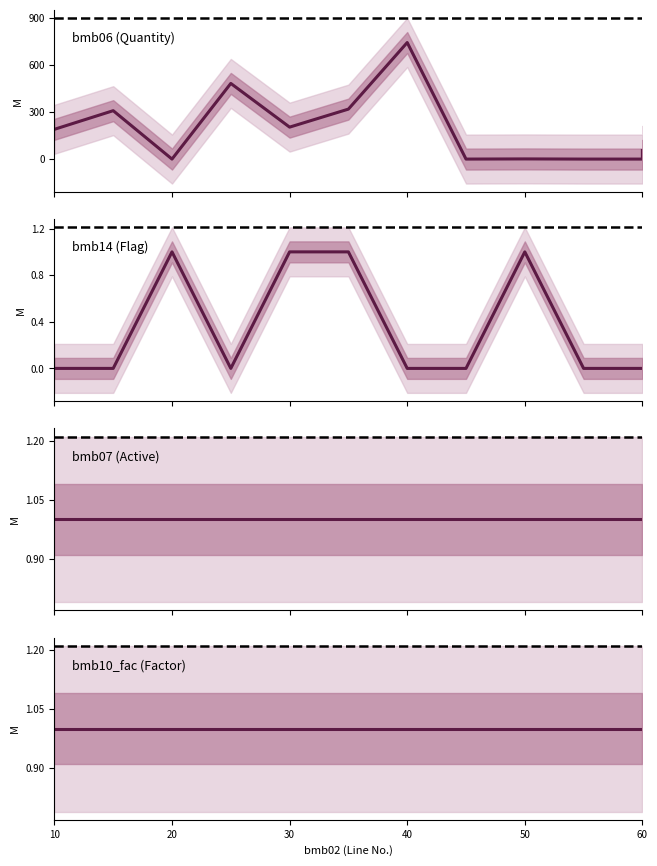

At how many categories does at least one series exceed 356?

2